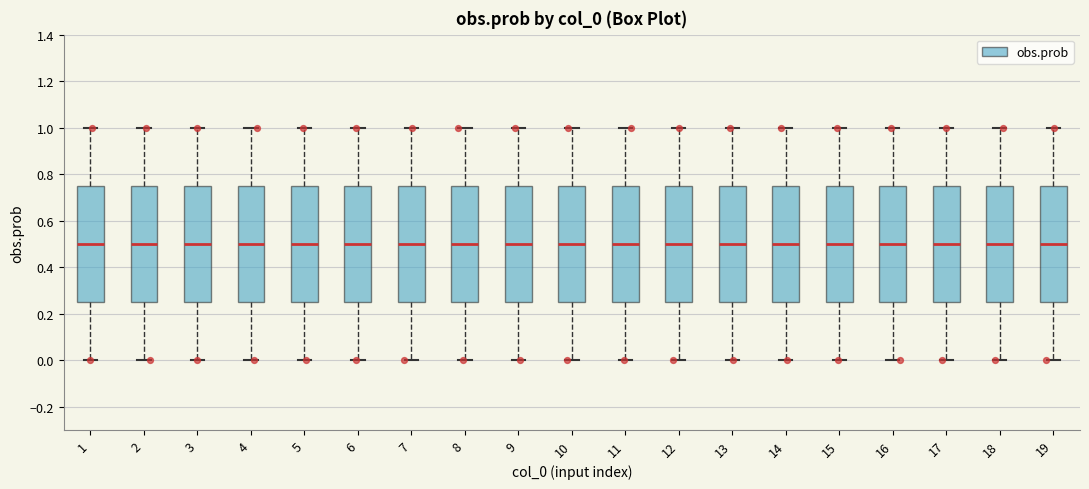

Reading left to right, read every box against the y-axis: the position of its median line, the range the box covers, and the ends of its whiskers. The values are not printed on the chart, so give them approximately, as read against the axis.

1: median 0.50, box 0.26 to 0.76, whiskers 0.00 to 1.00
2: median 0.50, box 0.26 to 0.76, whiskers 0.00 to 1.00
3: median 0.50, box 0.26 to 0.76, whiskers 0.00 to 1.00
4: median 0.50, box 0.26 to 0.76, whiskers 0.00 to 1.00
5: median 0.50, box 0.26 to 0.76, whiskers 0.00 to 1.00
6: median 0.50, box 0.26 to 0.76, whiskers 0.00 to 1.00
7: median 0.50, box 0.26 to 0.76, whiskers 0.00 to 1.00
8: median 0.50, box 0.26 to 0.76, whiskers 0.00 to 1.00
9: median 0.50, box 0.26 to 0.76, whiskers 0.00 to 1.00
10: median 0.50, box 0.26 to 0.76, whiskers 0.00 to 1.00
11: median 0.50, box 0.26 to 0.76, whiskers 0.00 to 1.00
12: median 0.50, box 0.26 to 0.76, whiskers 0.00 to 1.00
13: median 0.50, box 0.26 to 0.76, whiskers 0.00 to 1.00
14: median 0.50, box 0.26 to 0.76, whiskers 0.00 to 1.00
15: median 0.50, box 0.26 to 0.76, whiskers 0.00 to 1.00
16: median 0.50, box 0.26 to 0.76, whiskers 0.00 to 1.00
17: median 0.50, box 0.26 to 0.76, whiskers 0.00 to 1.00
18: median 0.50, box 0.26 to 0.76, whiskers 0.00 to 1.00
19: median 0.50, box 0.26 to 0.76, whiskers 0.00 to 1.00